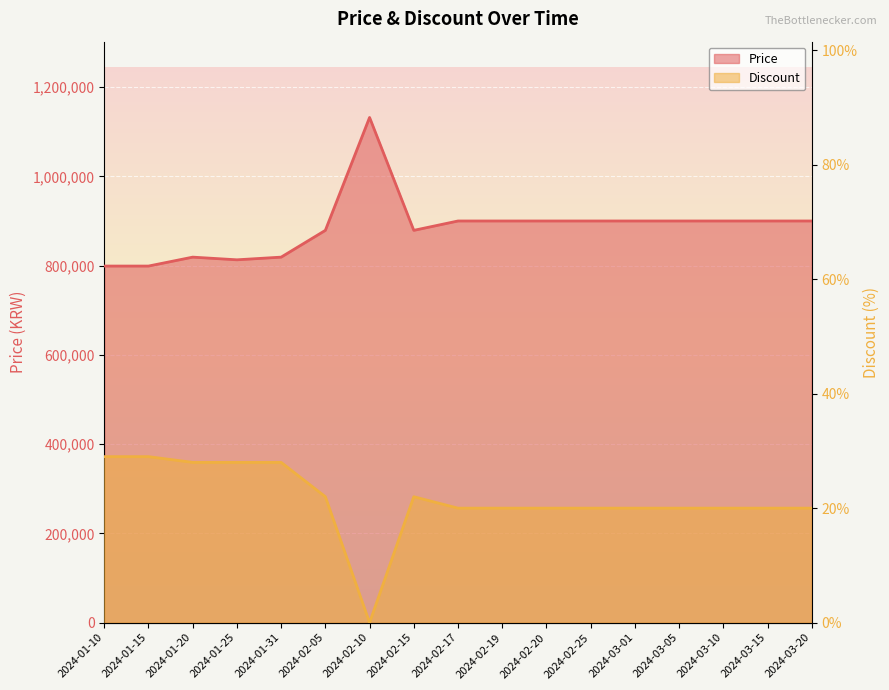

In Price, how many points are lower than both neighbors (excluding endpoints)?

2